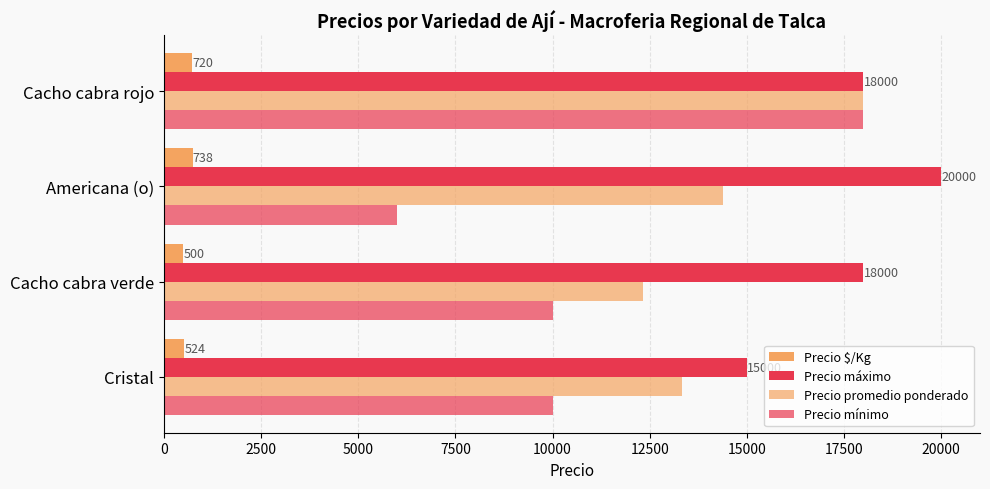

How many data points does each series have?

4